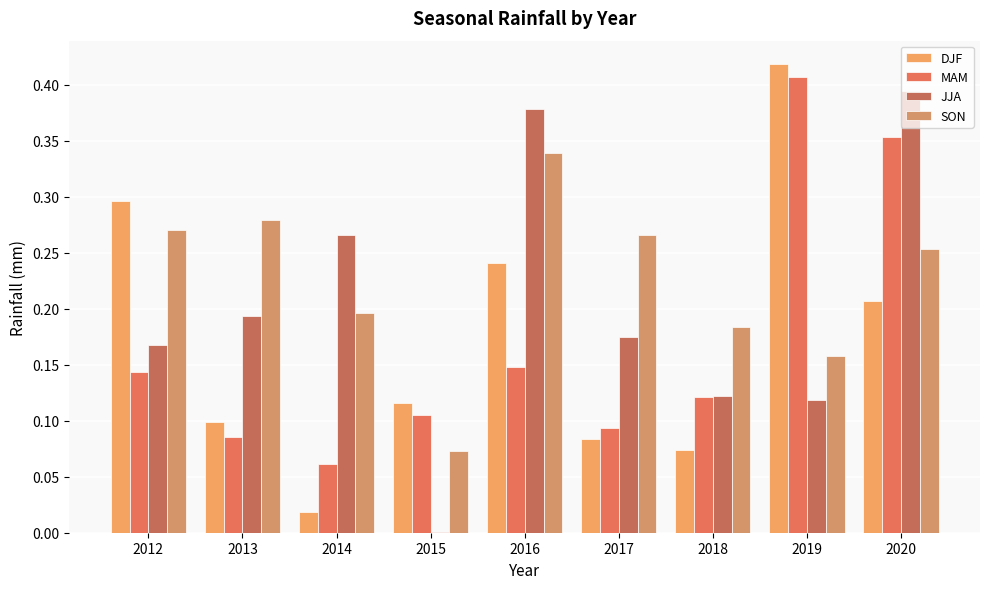

Reading left to right, extract all data points from this chart.

DJF: 2012=0.3	2013=0.1	2014=0.0	2015=0.1	2016=0.2	2017=0.1	2018=0.1	2019=0.4	2020=0.2
MAM: 2012=0.1	2013=0.1	2014=0.1	2015=0.1	2016=0.1	2017=0.1	2018=0.1	2019=0.4	2020=0.4
JJA: 2012=0.2	2013=0.2	2014=0.3	2015=0.0	2016=0.4	2017=0.2	2018=0.1	2019=0.1	2020=0.4
SON: 2012=0.3	2013=0.3	2014=0.2	2015=0.1	2016=0.3	2017=0.3	2018=0.2	2019=0.2	2020=0.3